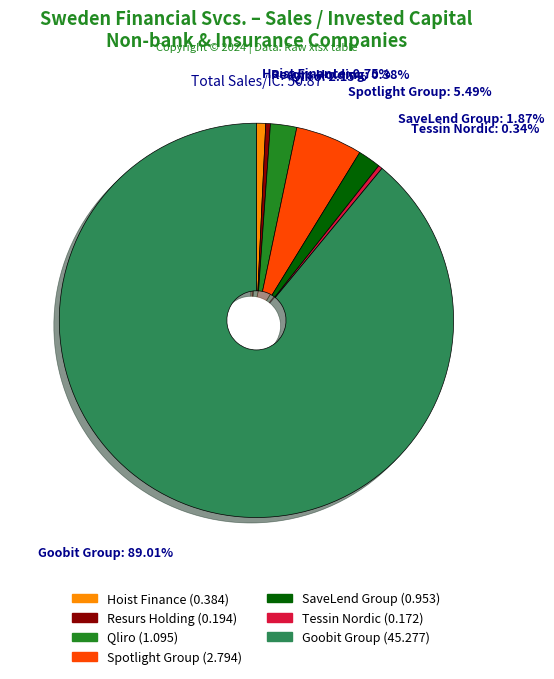

Do Tessin Nordic and Goobit Group together represent more than half of the pie?

Yes